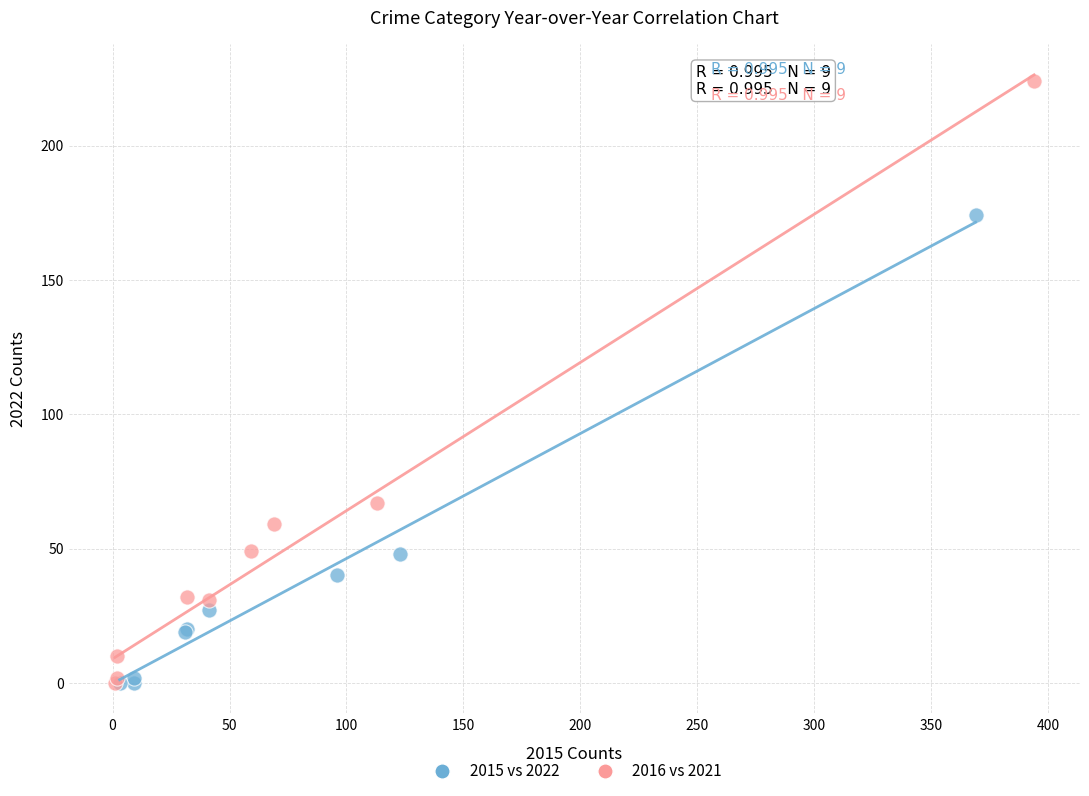

Which series has the widest spread of Y values?

2016 vs 2021